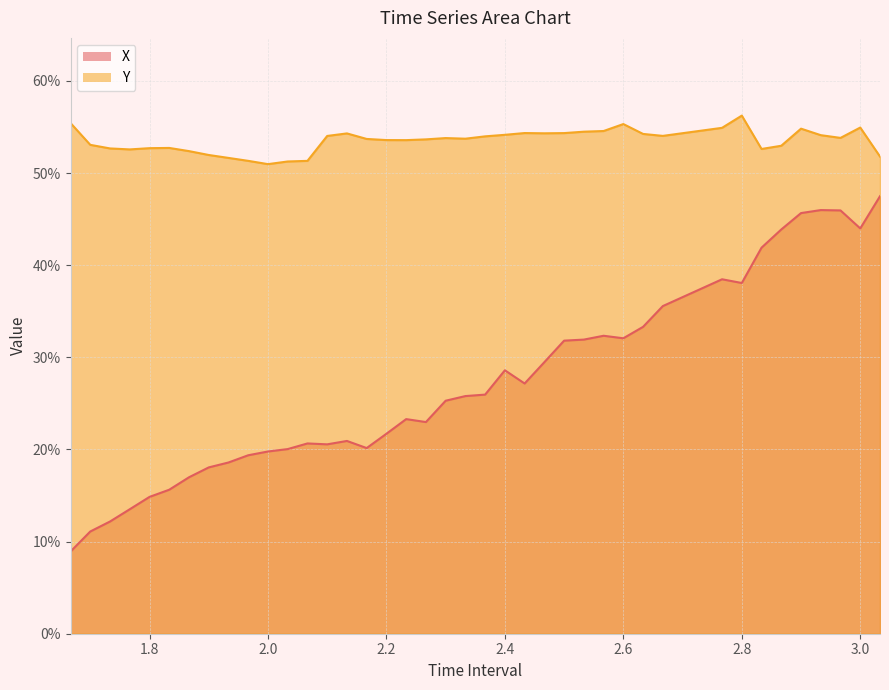

In Y, how many points are lower than both neighbors (excluding endpoints)?

8